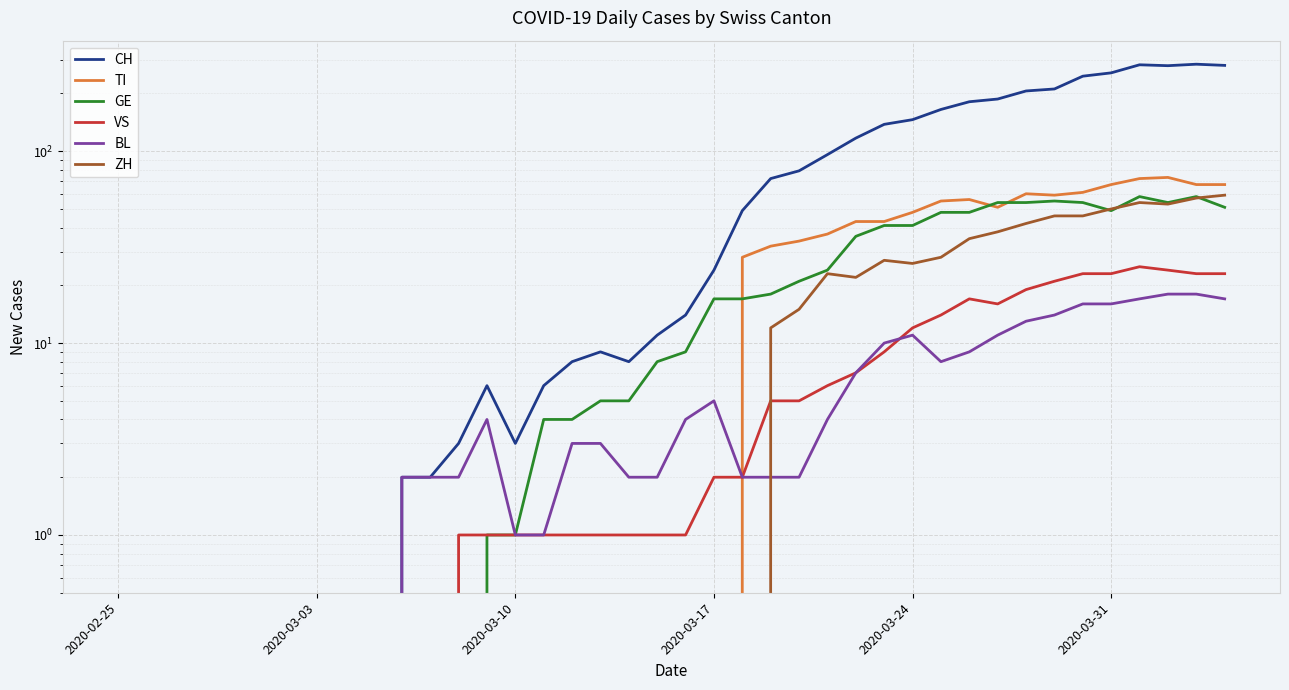

How many positive values does the ZH series have?

17